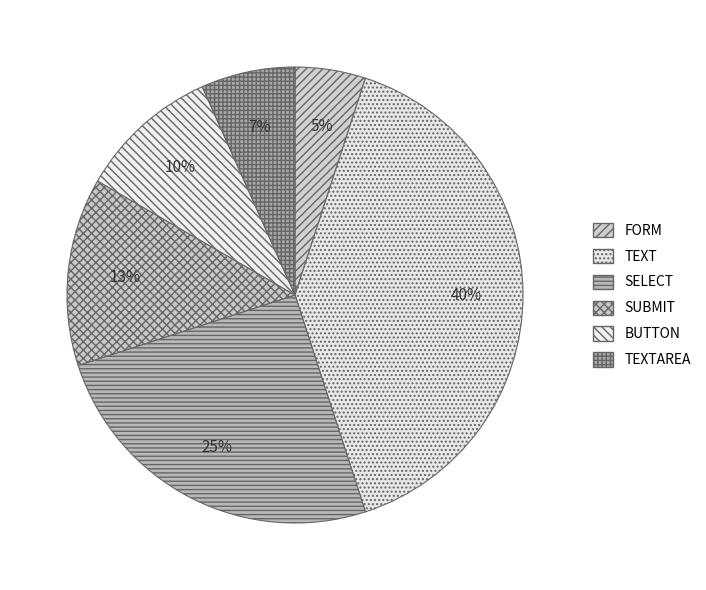

Is the sum of SUBMIT and SELECT greater than half?

No